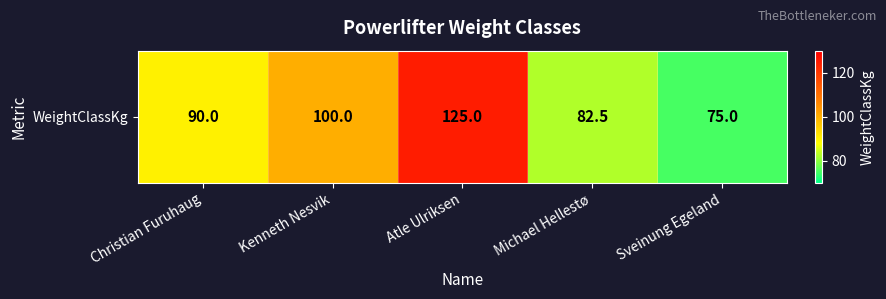

At which label does the data first exceed 90?

Kenneth Nesvik